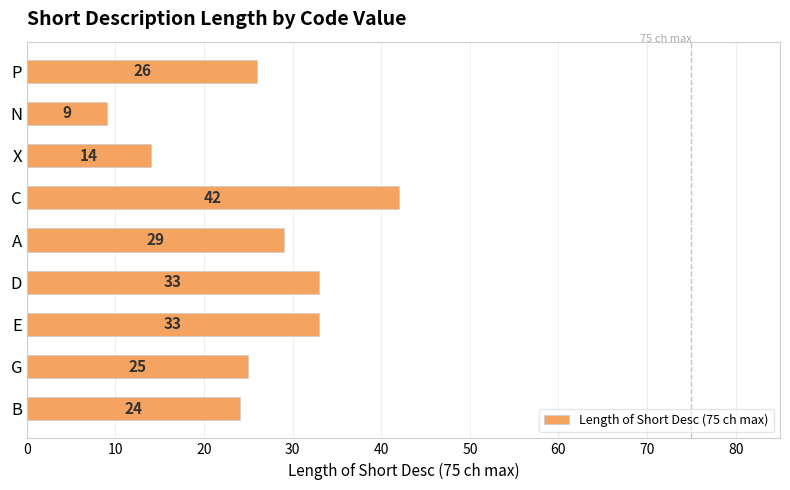

Which label corresponds to the smallest value in the chart?

N